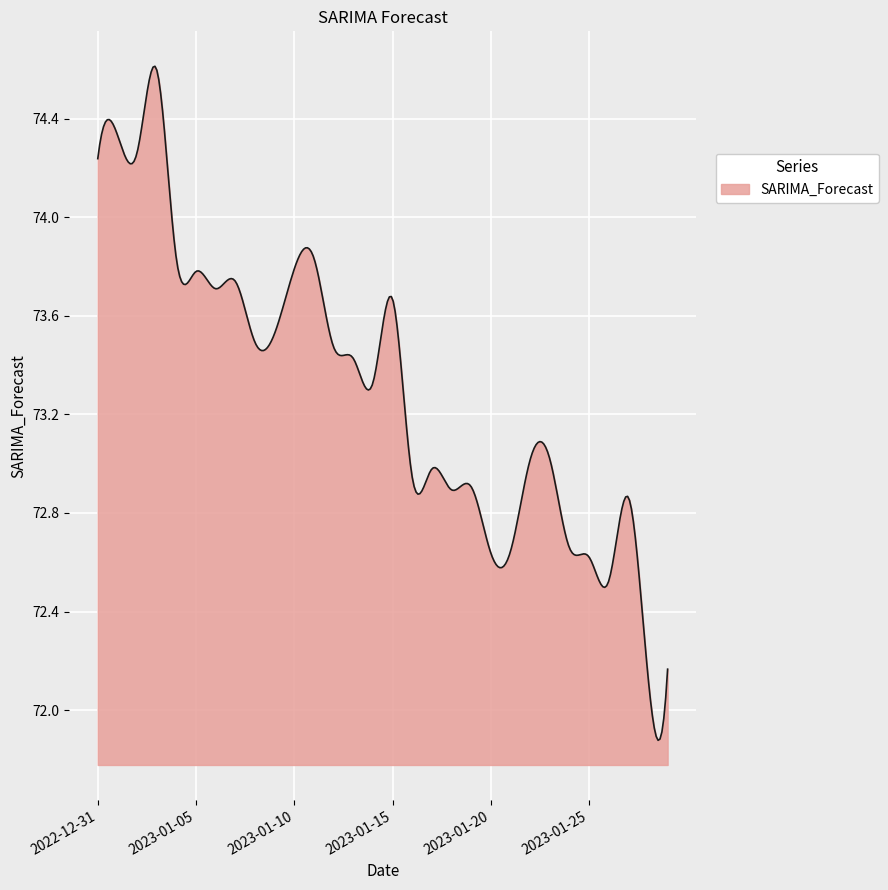

What is the difference between the maximum and minimum values?

2.7